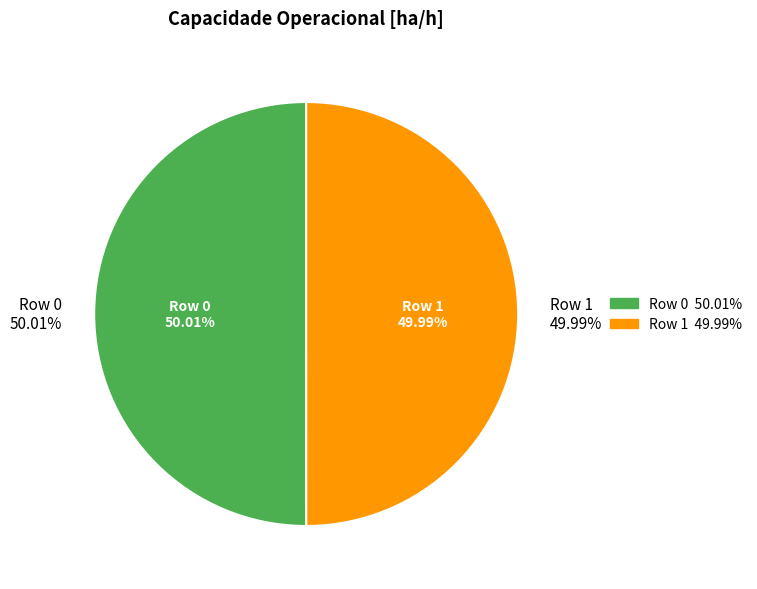

Count the number of slices in the pie.

2